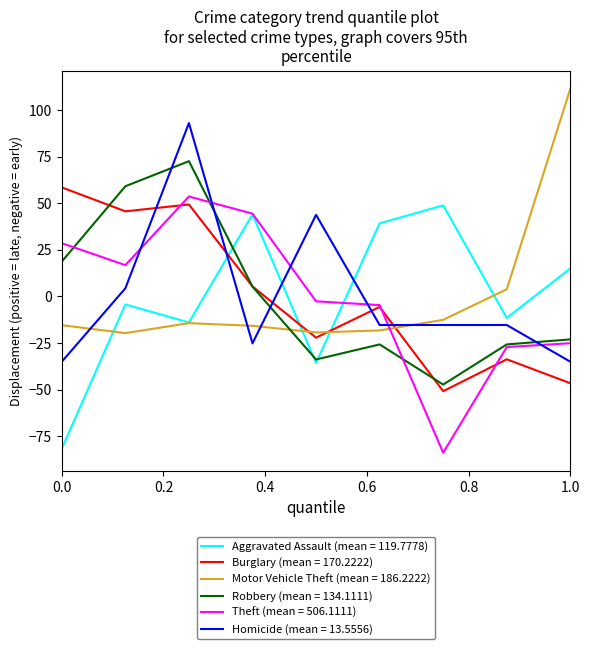

What is the maximum value for Theft (mean = 506.1111)?

53.7